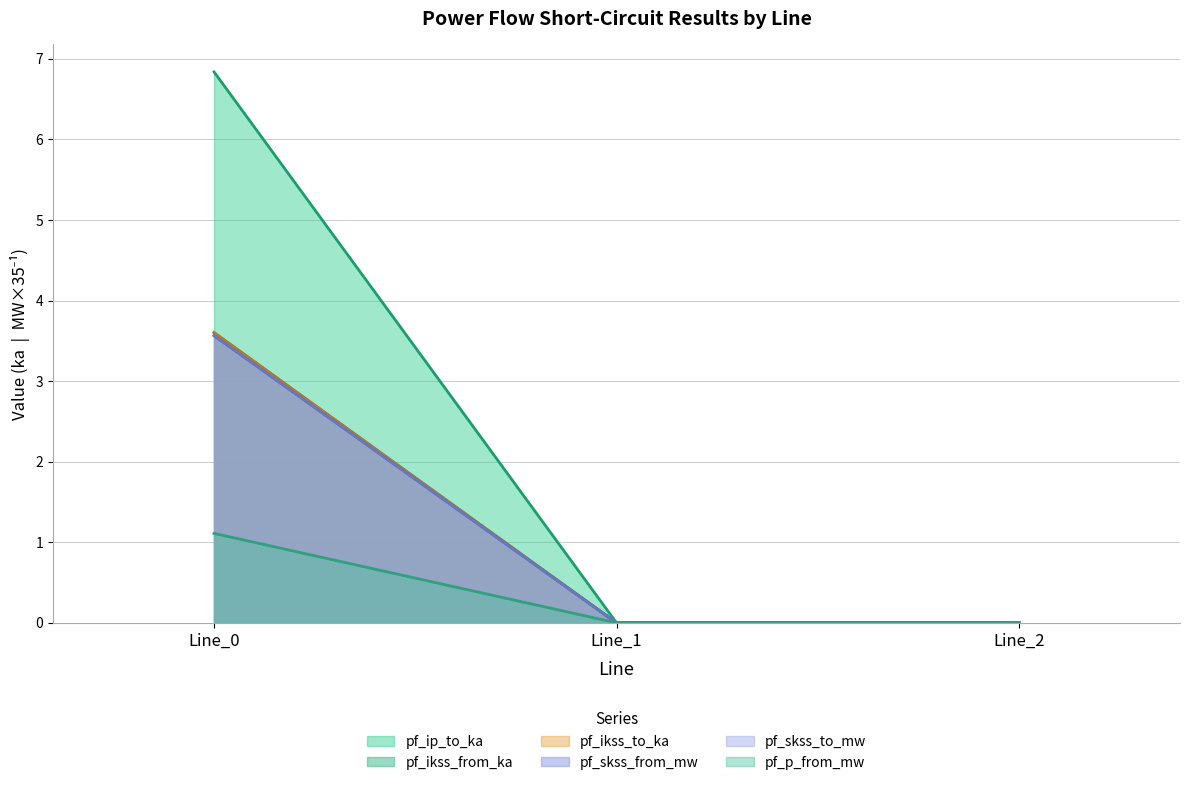

Between Line_0 and Line_2, which series saw the biggest shift?

pf_ip_to_ka